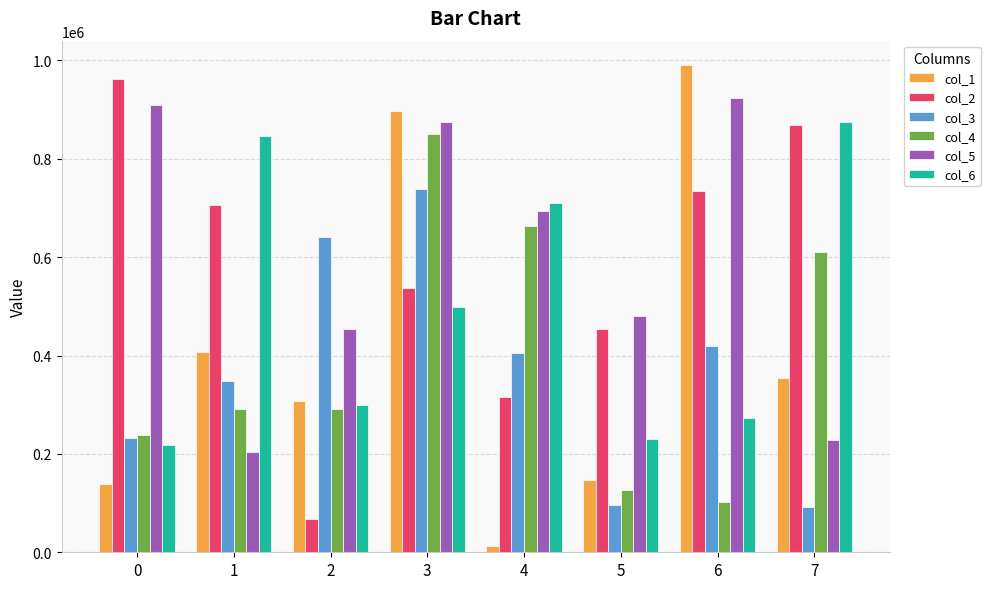

At 5, list the series in order from smallest to largest.

col_3, col_4, col_1, col_6, col_2, col_5